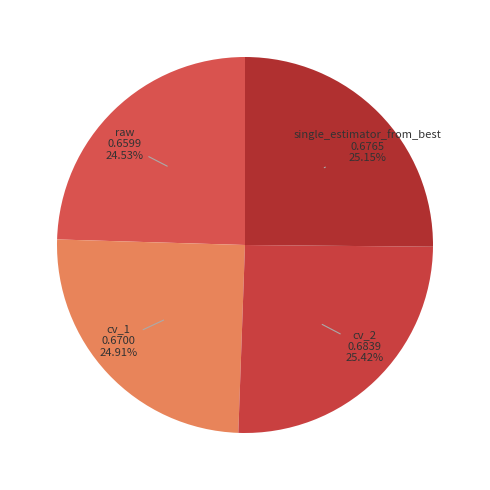

True or false: cv_2 accounts for 25% of the total.

True